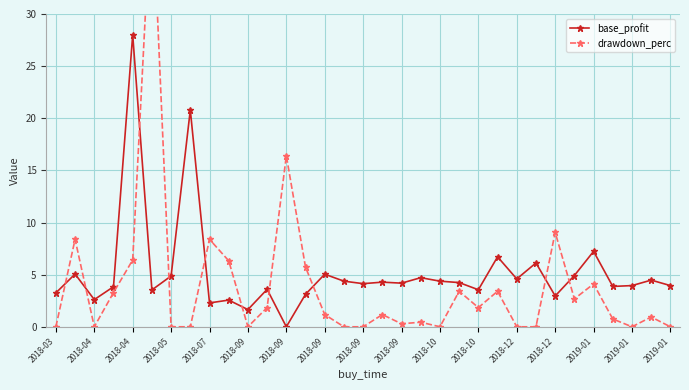

Between 2018-05 and 2019-01, which is larger?

2019-01